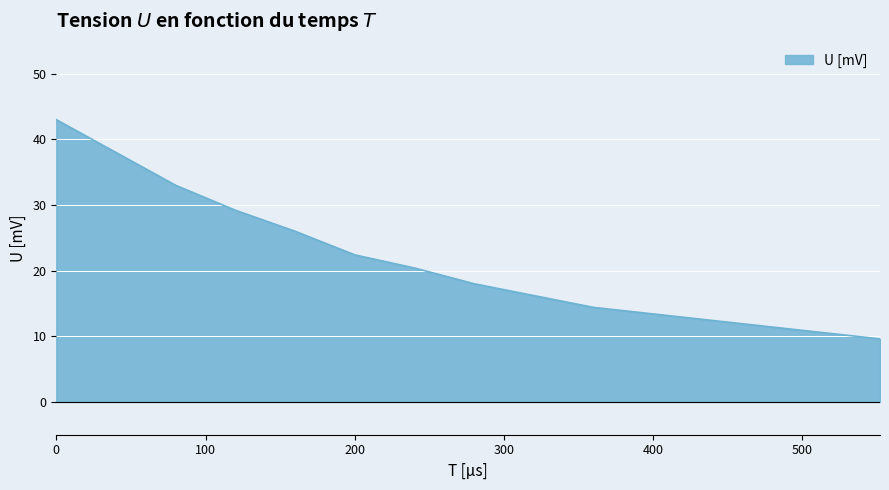

What is the minimum value shown in the chart?

9.6